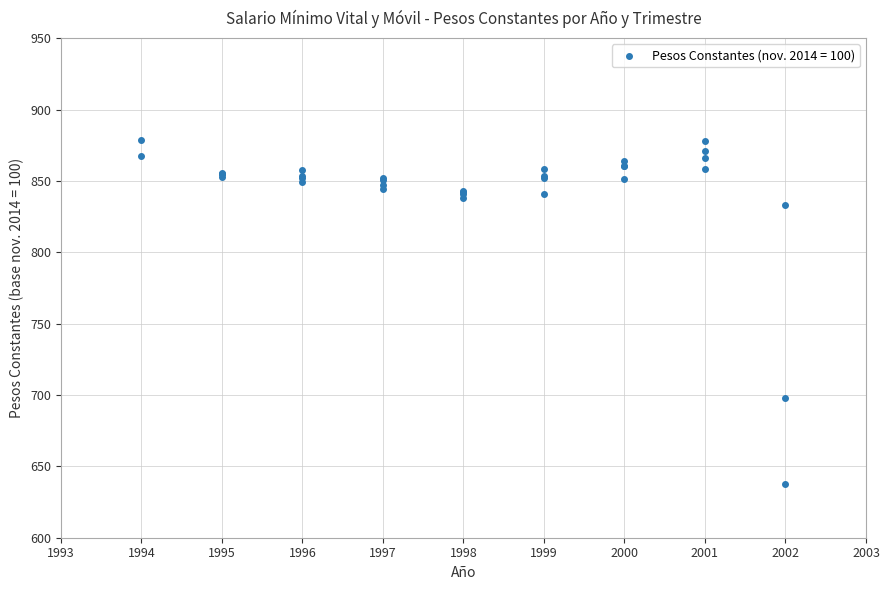

What Y value in the scatter plot is closest to 758?

697.8